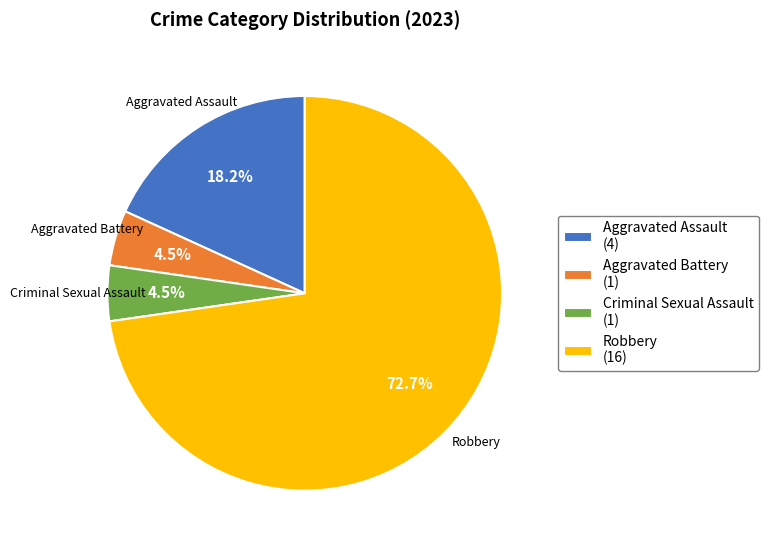

Does Robbery account for over 50% of the chart?

Yes